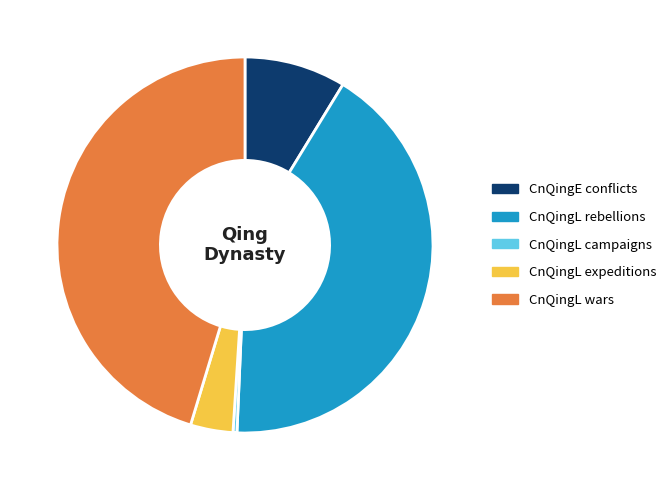

Does any single category account for the majority?

No